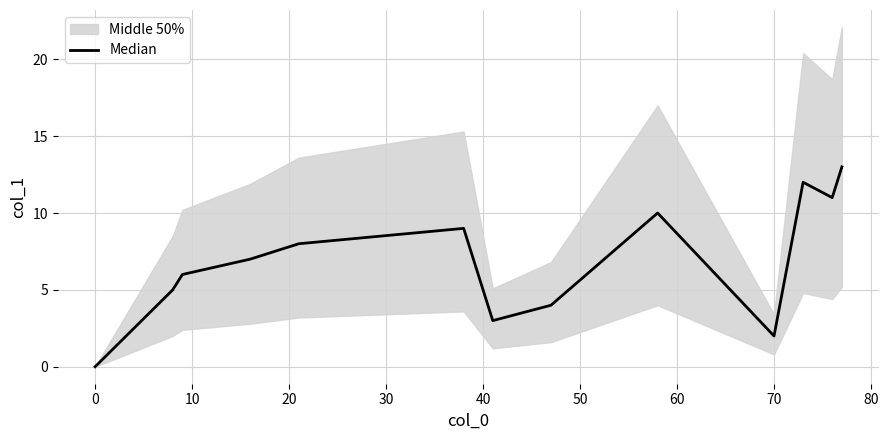

How many values are below 7?

6